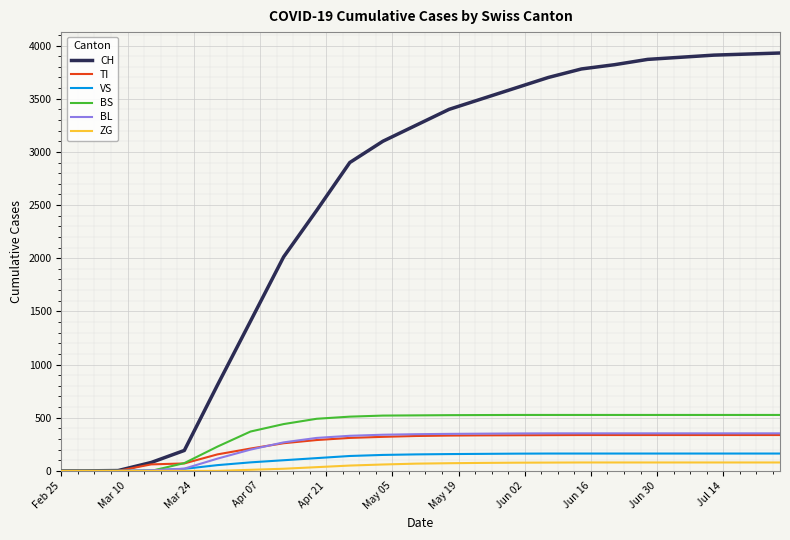

Count the number of categories in the chart.

23